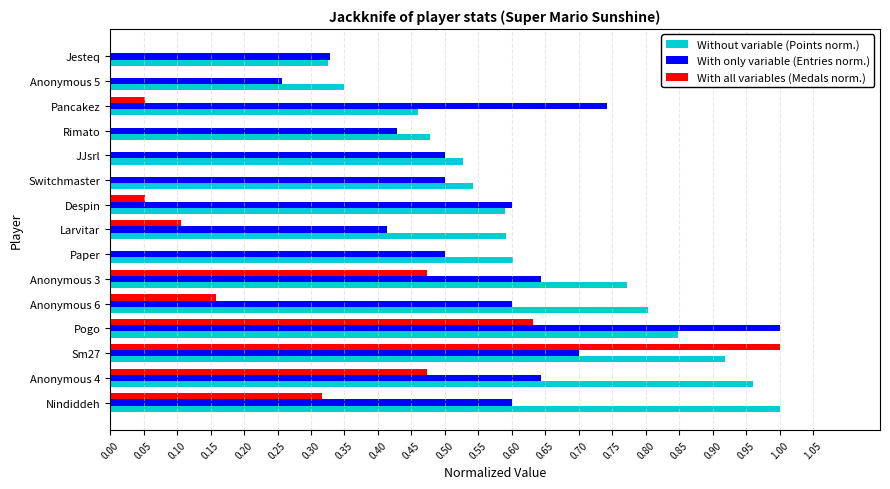

Between Pogo and Paper, which series saw the biggest shift?

With all variables (Medals norm.)